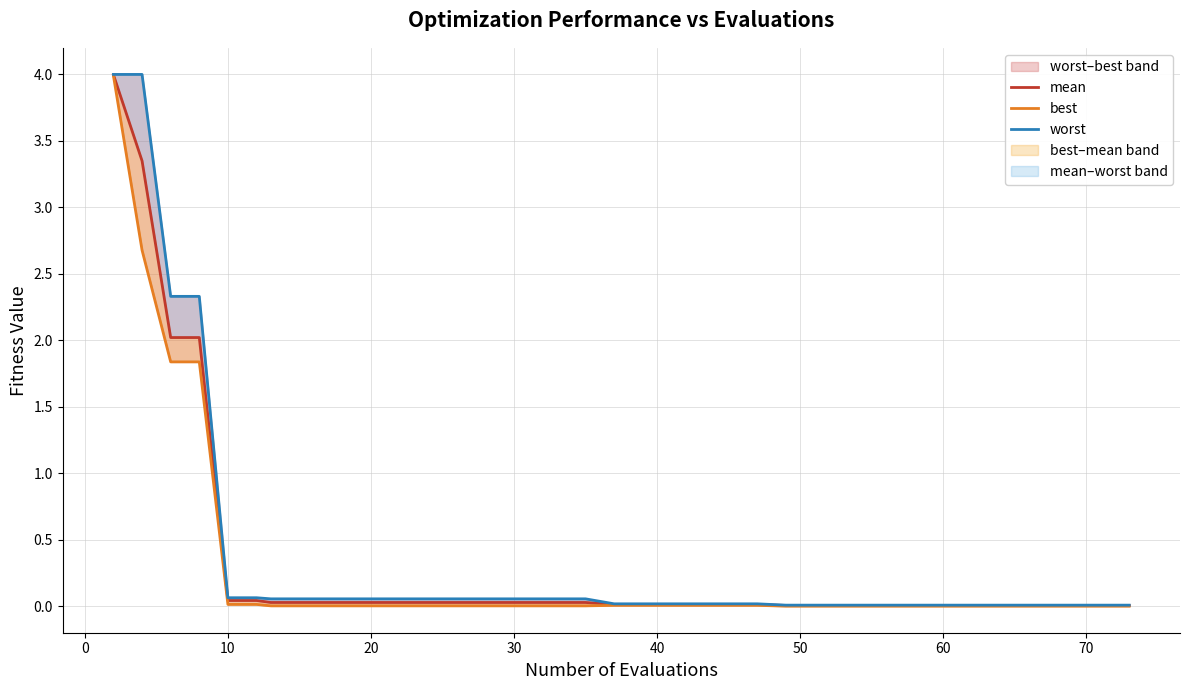

List the series in order of their overall mean, highest first.

worst, mean, best